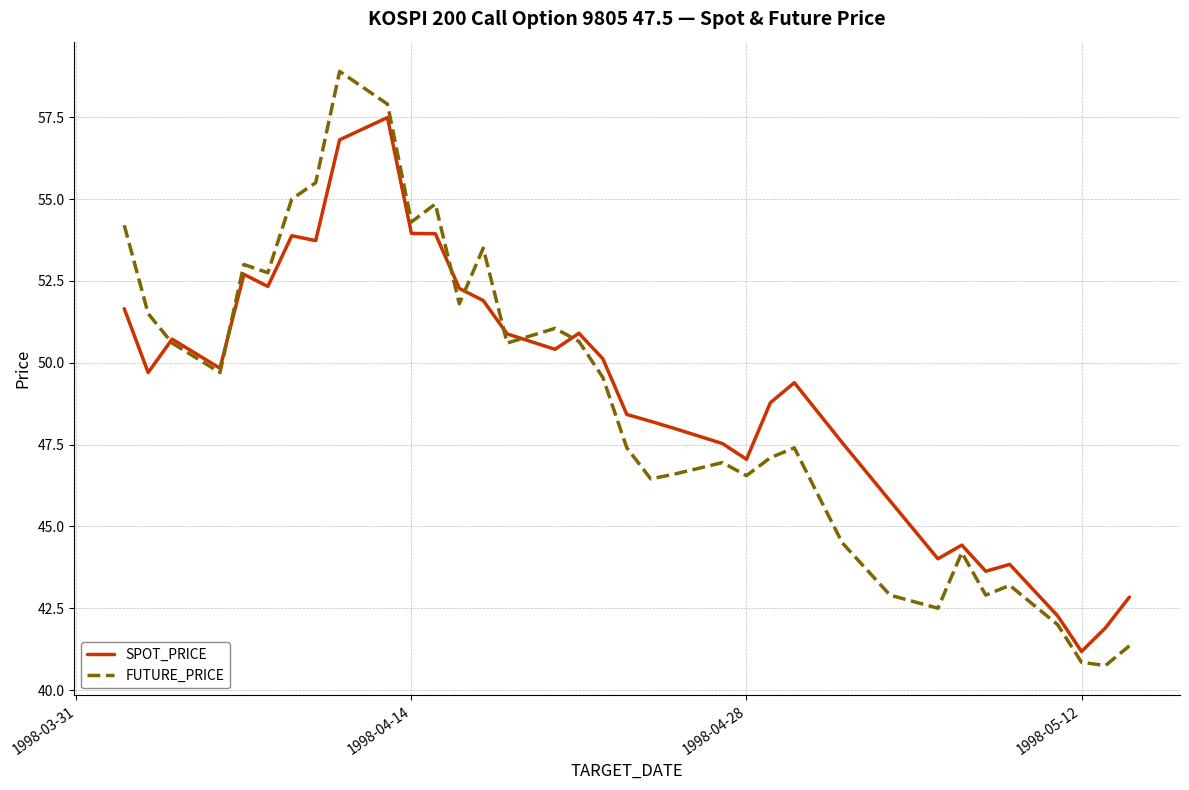

True or false: SPOT_PRICE has more than 2 interior local peaks.

True